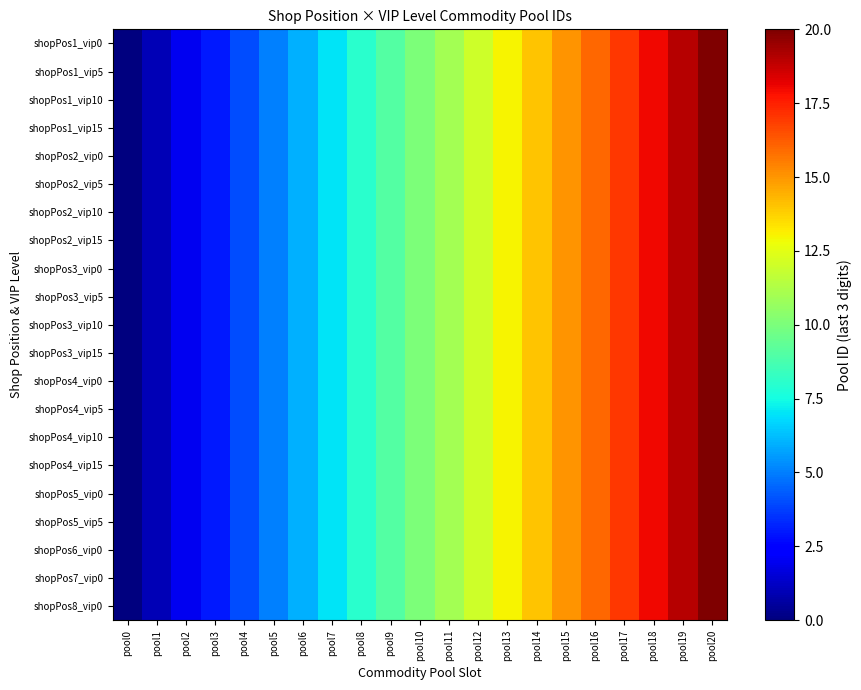

At how many categories does at least one series exceed 0?

20